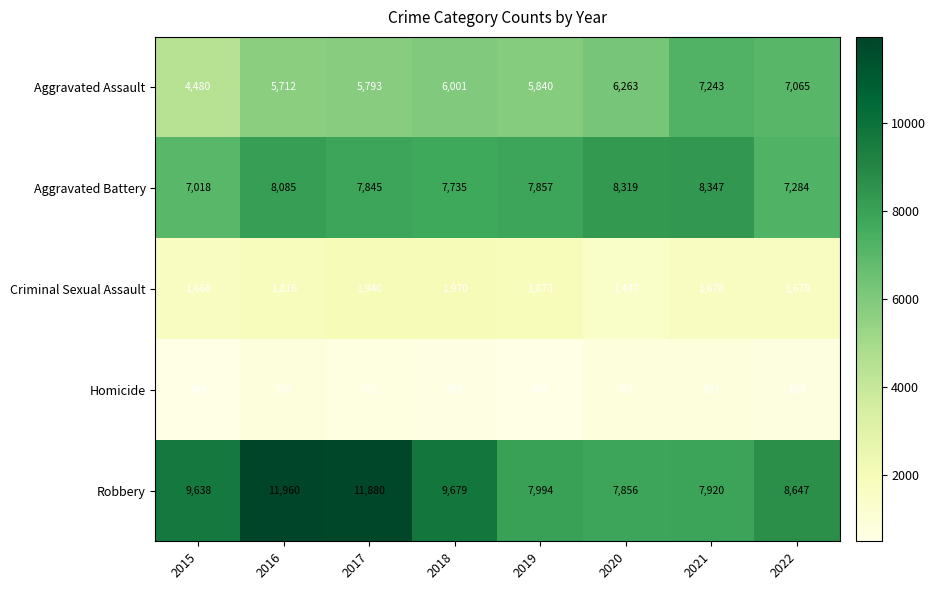

List the series in order of their peak value, lowest first.

Homicide, Criminal Sexual Assault, Aggravated Assault, Aggravated Battery, Robbery